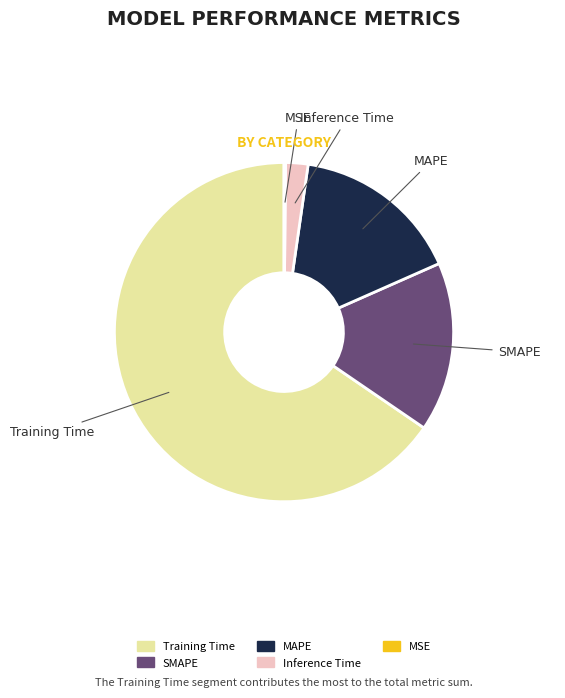

Is it true that MAPE is 16% of the pie?

True